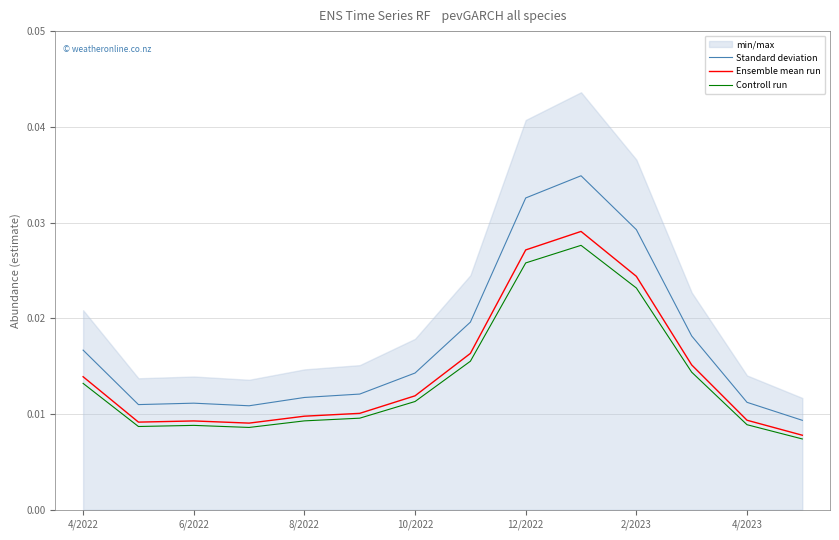

True or false: Controll run and Standard deviation cross at least once.

False